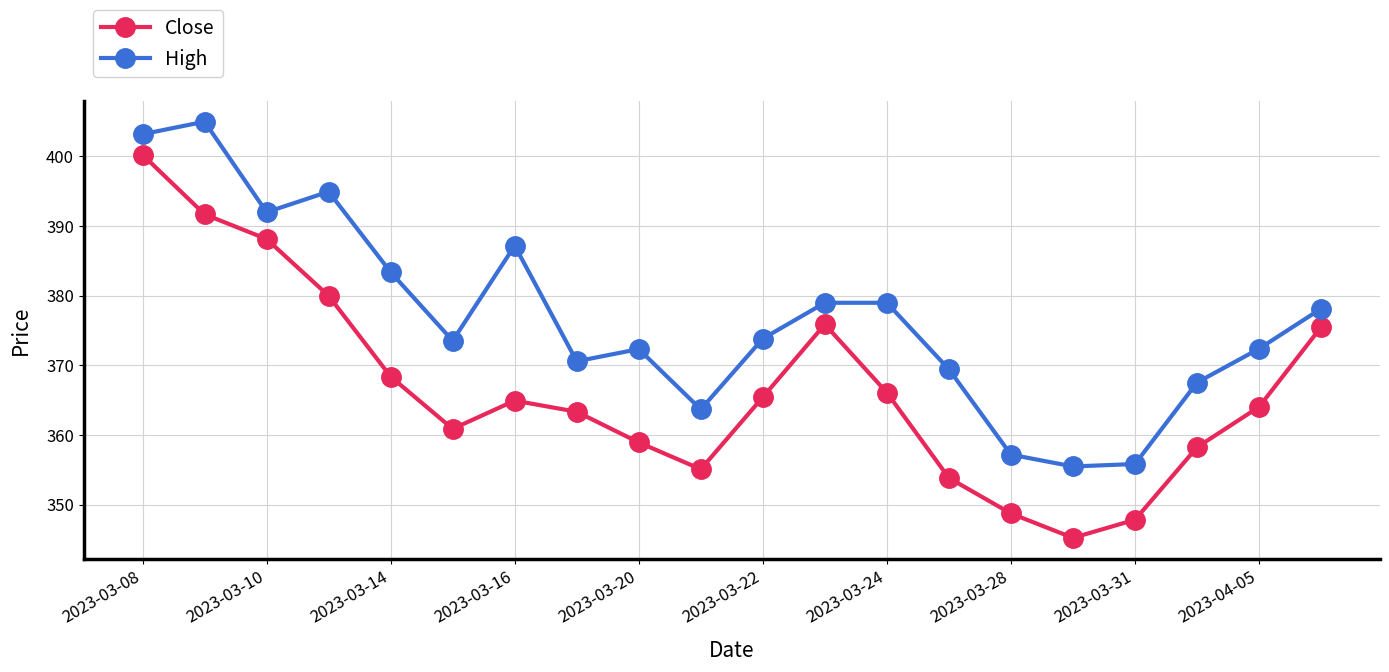

True or false: High and Close intersect in this chart.

False